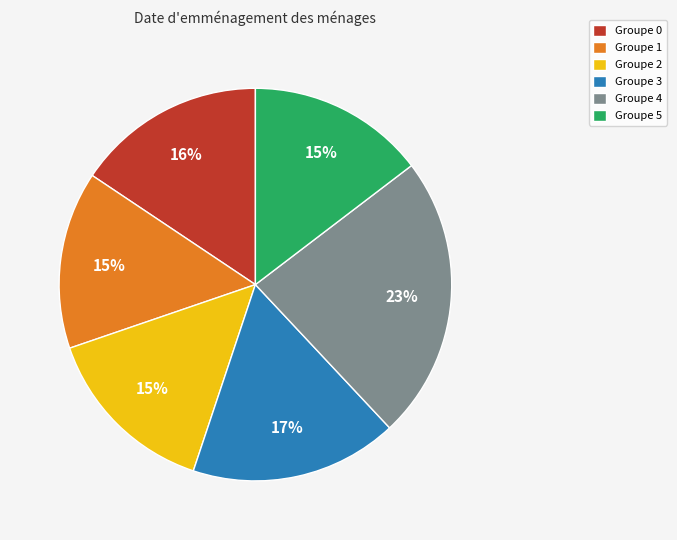

Count the number of slices in the pie.

6